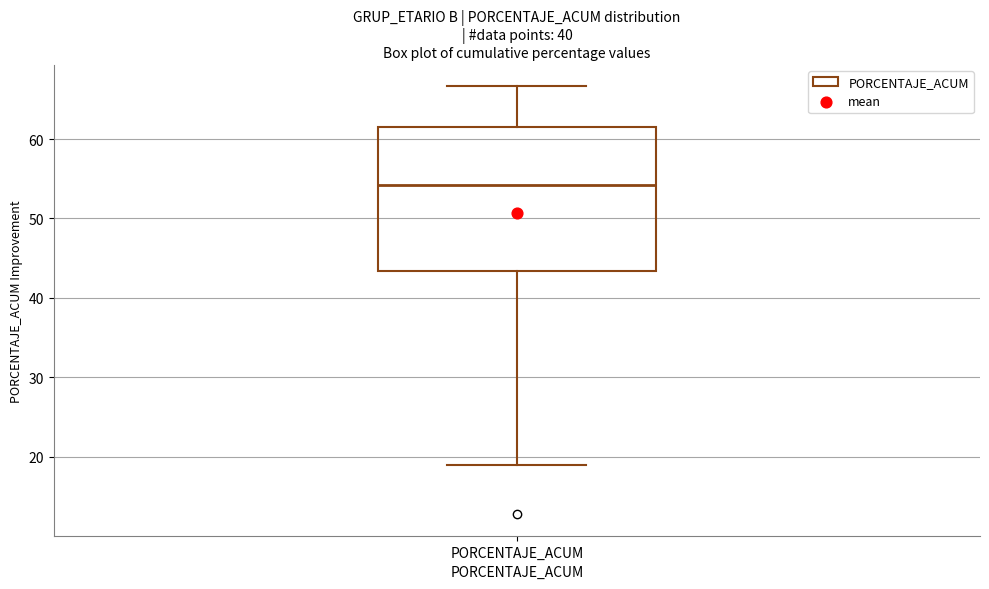

Read this box plot against the y-axis: the position of the median line, the range covered by the box, and the ends of both whiskers. The values are not printed on the chart, so give them approximately, as read against the axis.

median 54, box 43 to 61, whiskers 19 to 67